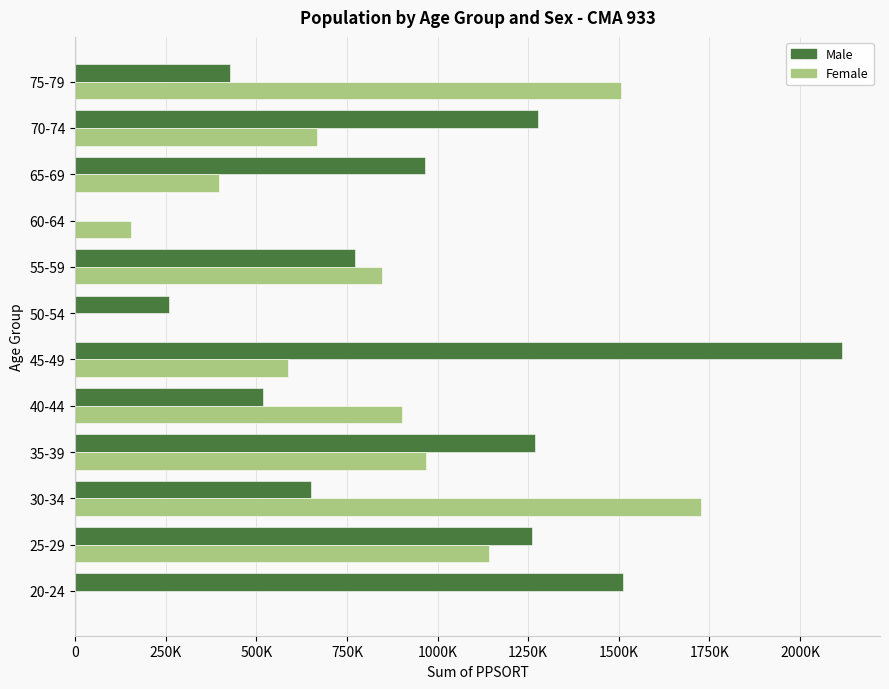

What are all the series names shown in the legend?

Male, Female